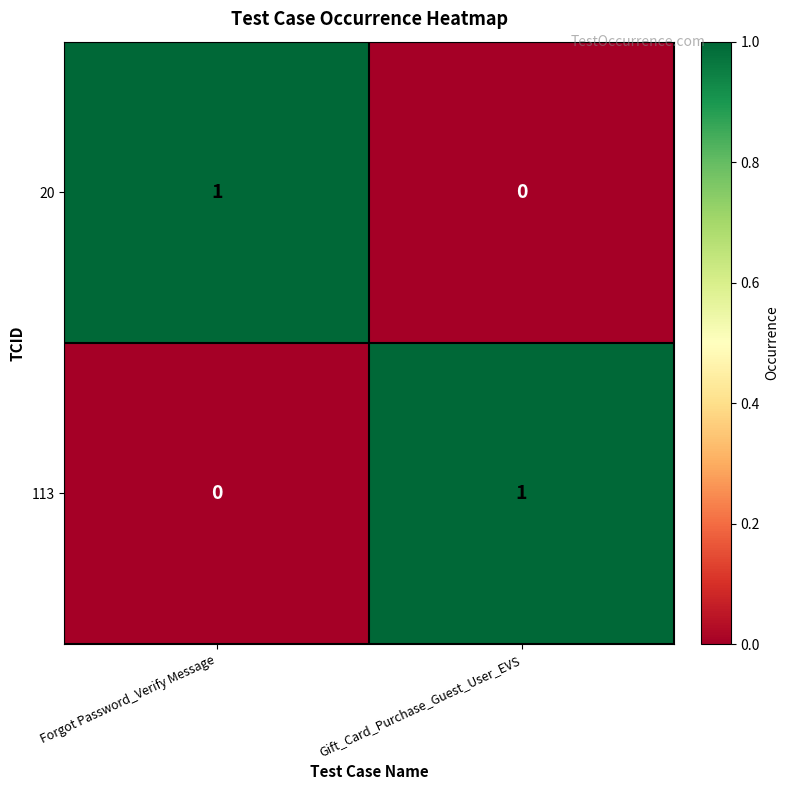

Count the number of categories in the chart.

2